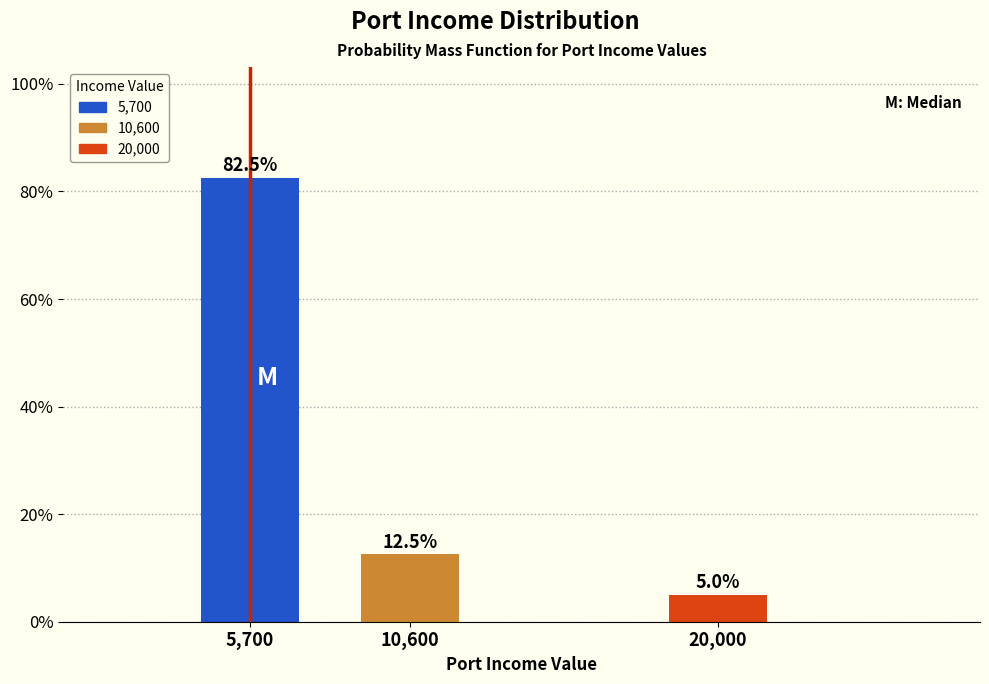

Reading right to left, transcribe all the data shown in this chart.

20,000=5.0	10,600=12.5	5,700=82.5